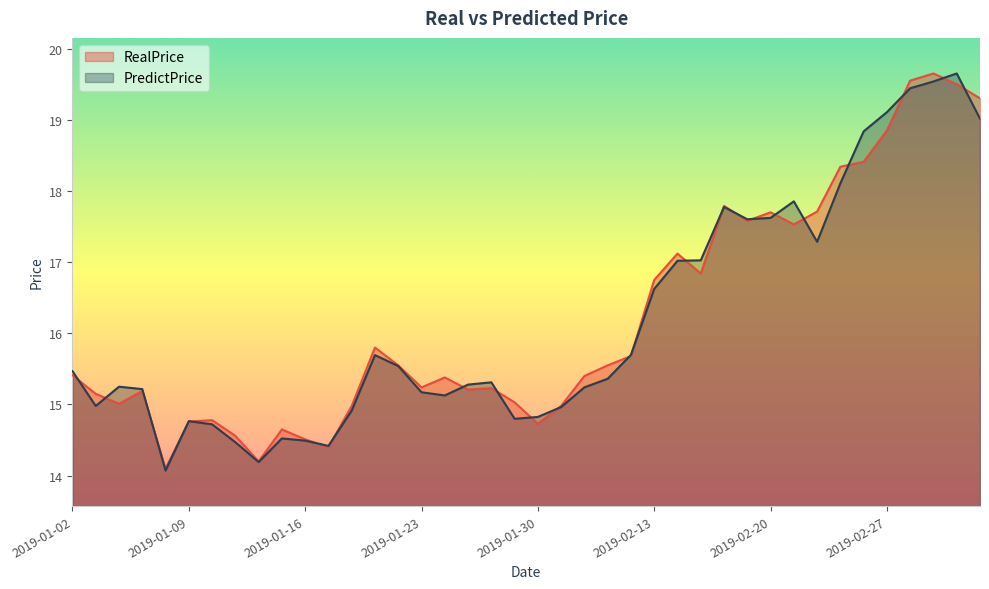

What is the label of the 16th point from the right?

2019-02-12